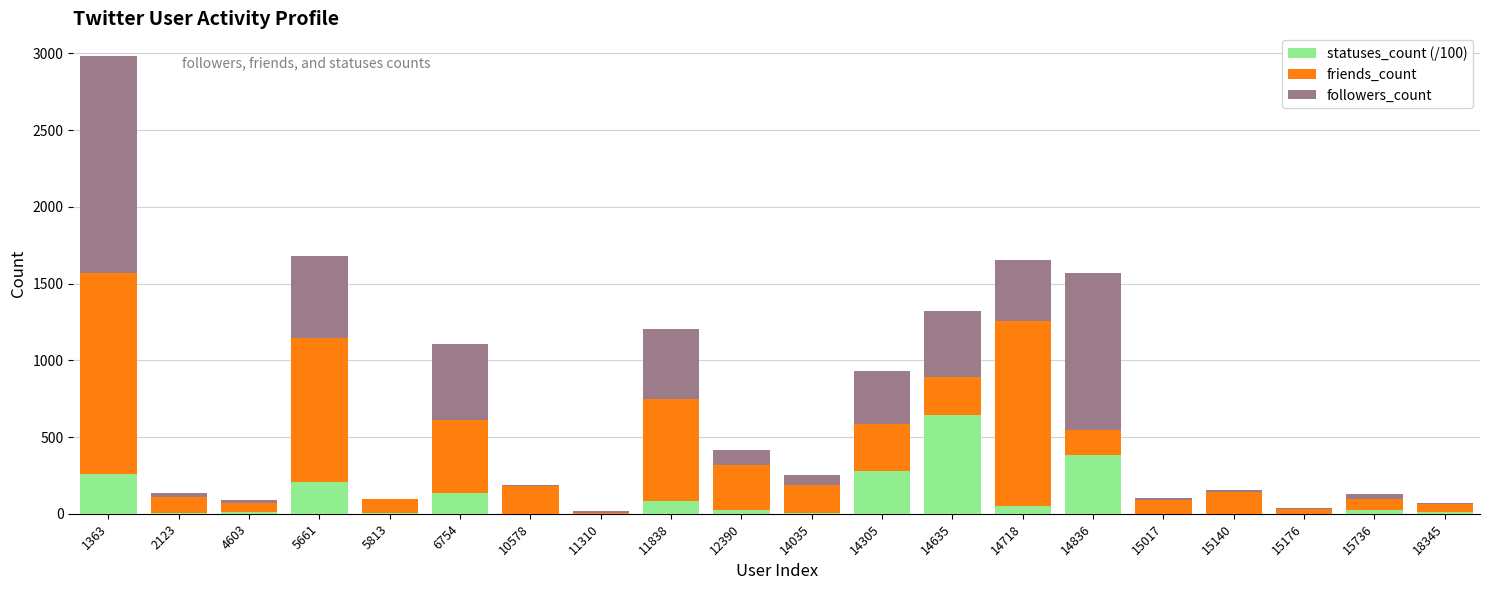

What are all the series names shown in the legend?

statuses_count (/100), friends_count, followers_count